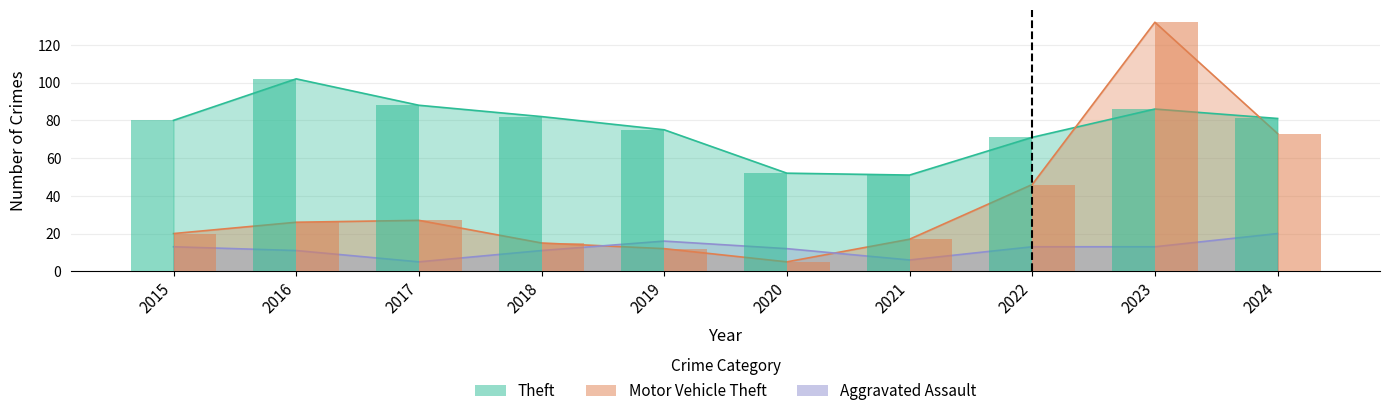

What is the minimum value for Aggravated Assault?

5